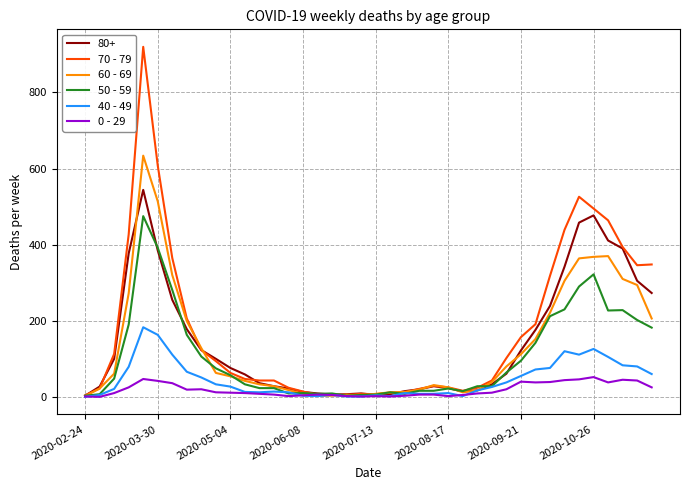

Rank the series by their maximum value, from lowest to highest.

0 - 29, 40 - 49, 50 - 59, 80+, 60 - 69, 70 - 79